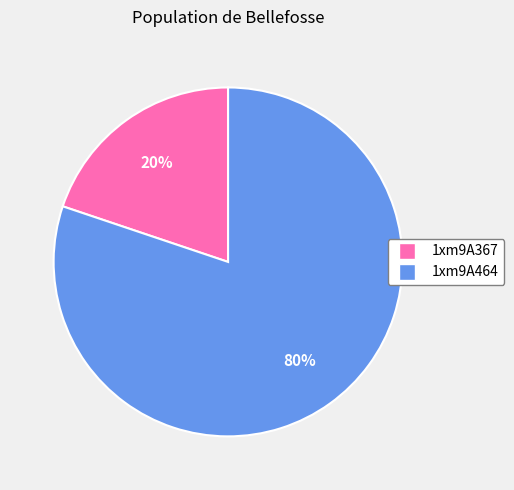

What is the majority slice?

1xm9A464